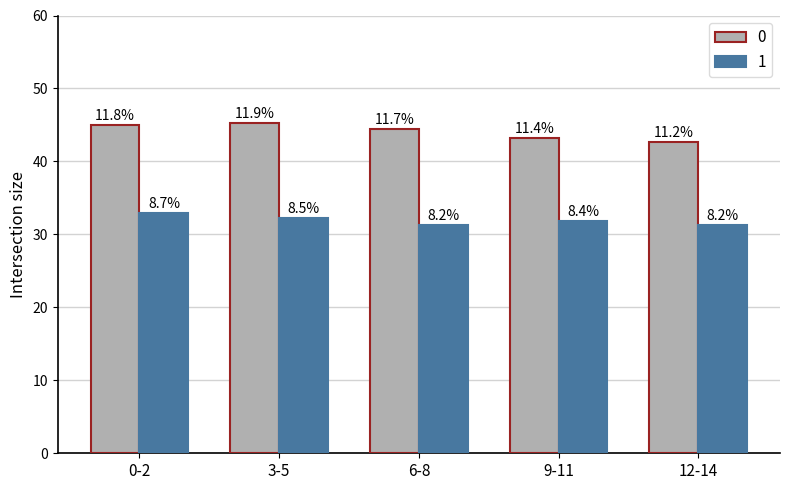

How many groups of bars are there?

5